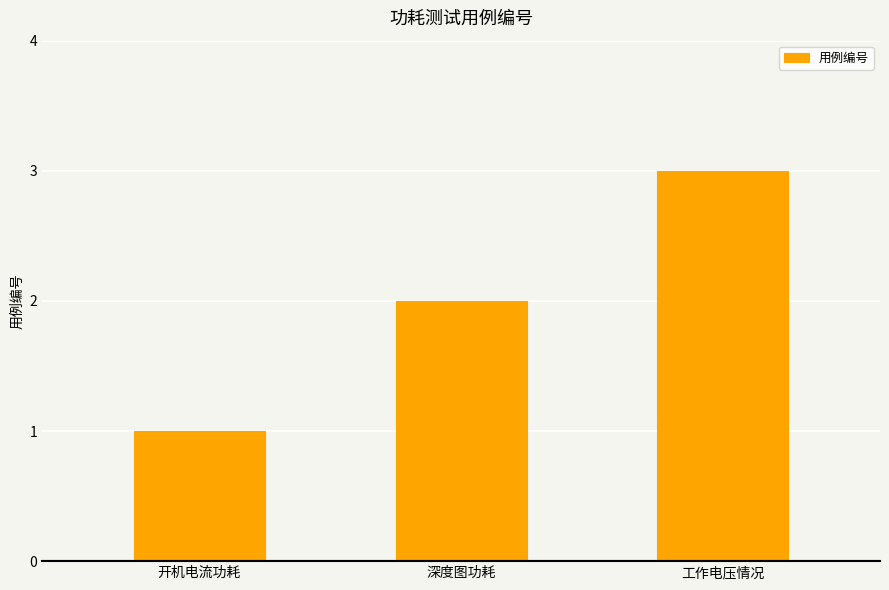

Between 工作电压情况 and 深度图功耗, which is larger?

工作电压情况